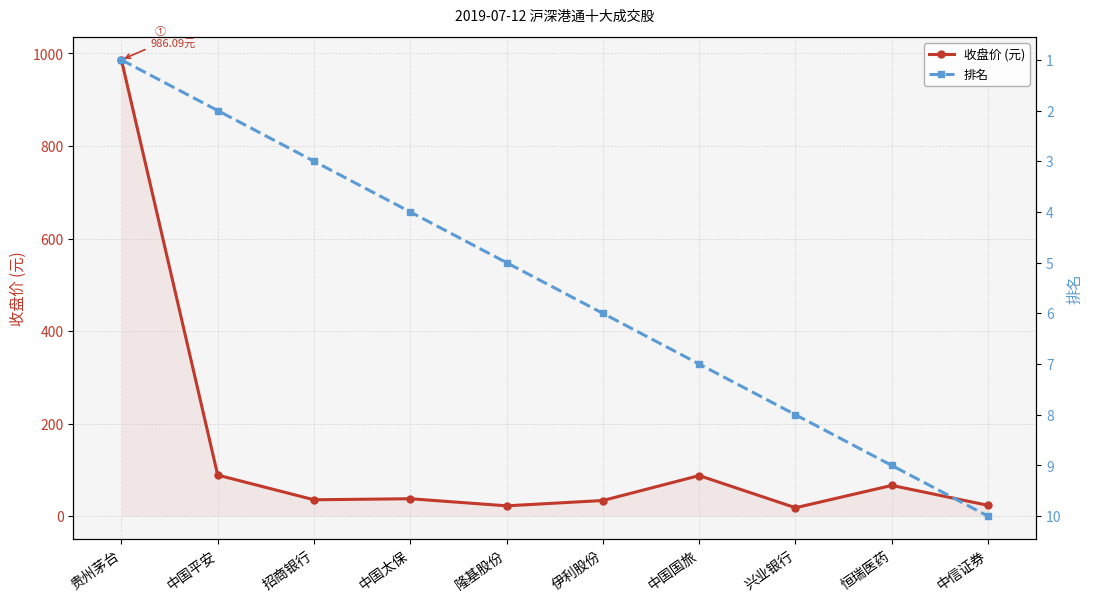

What is the difference between the maximum and minimum values in the 收盘价 (元) series?

967.9